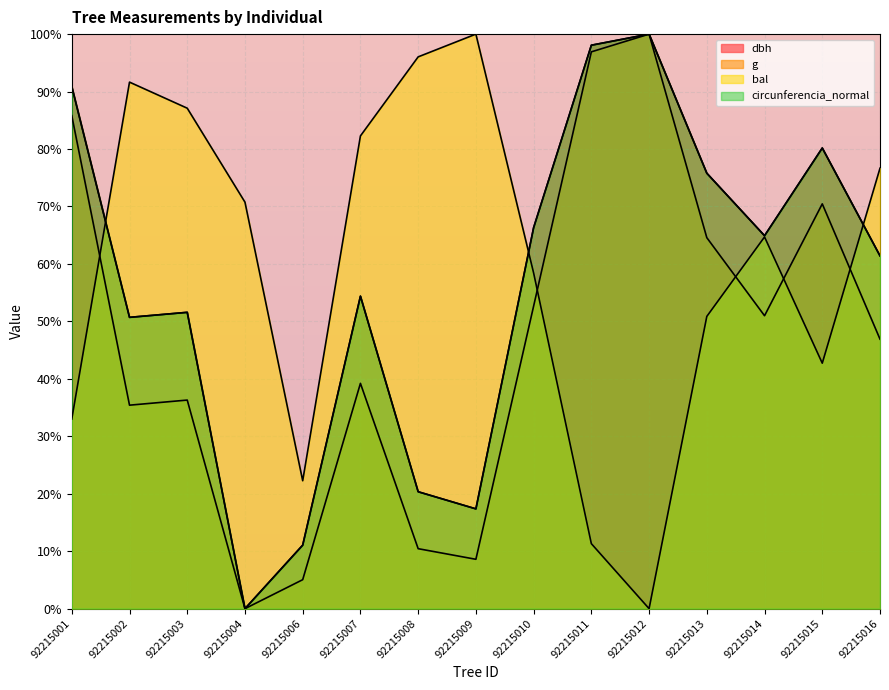

What is the difference between the bal values at 92215002 and 92215012?

91.6